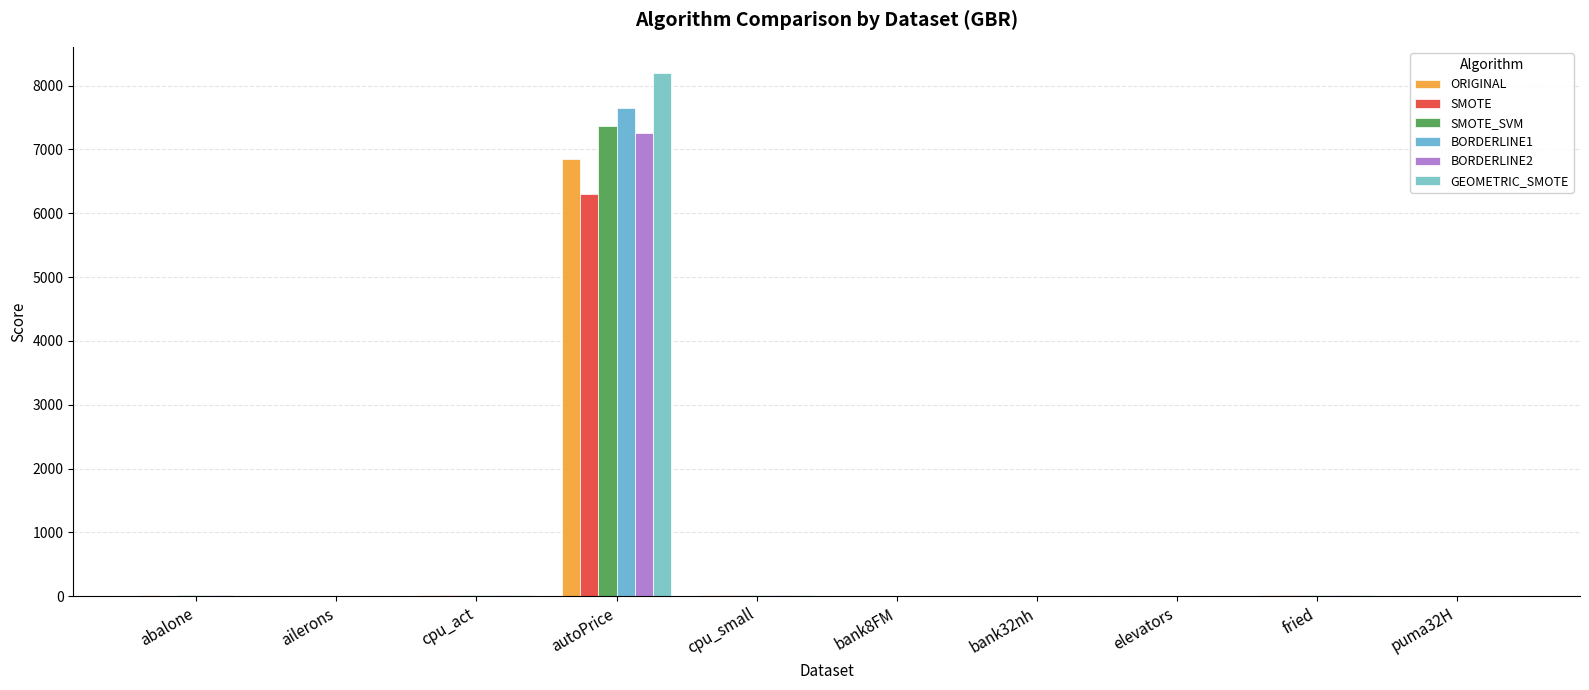

What is the total value across all series at fried?

75.0